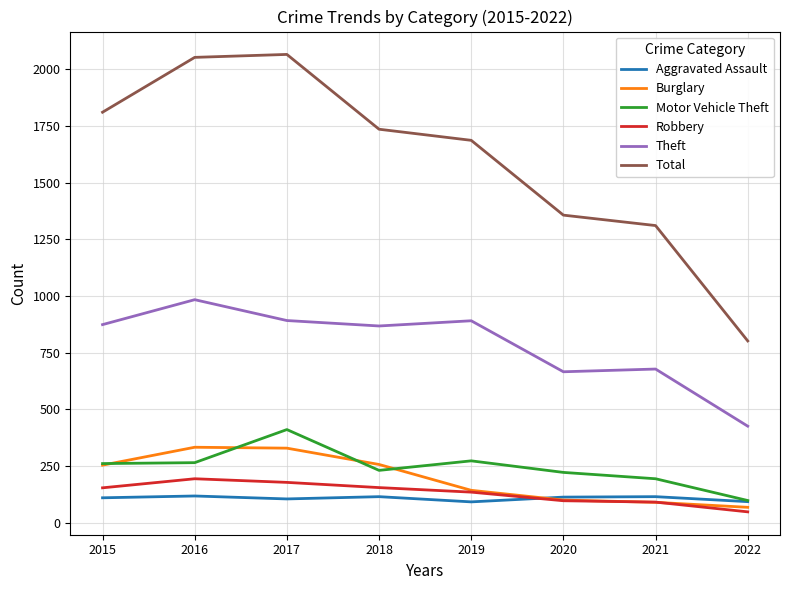

Between 2015 and 2020, which series saw the biggest shift?

Total